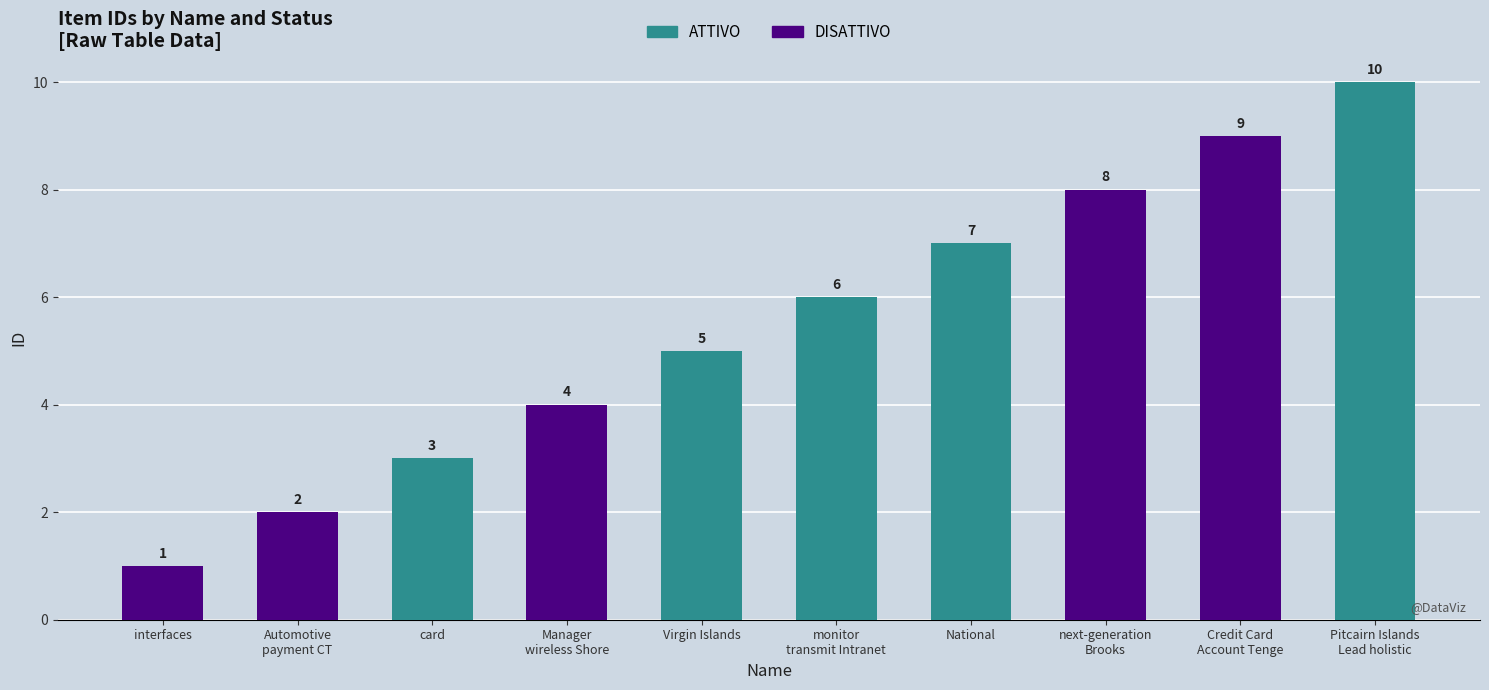

The chart shows a value of 5 at card. True or false?

False